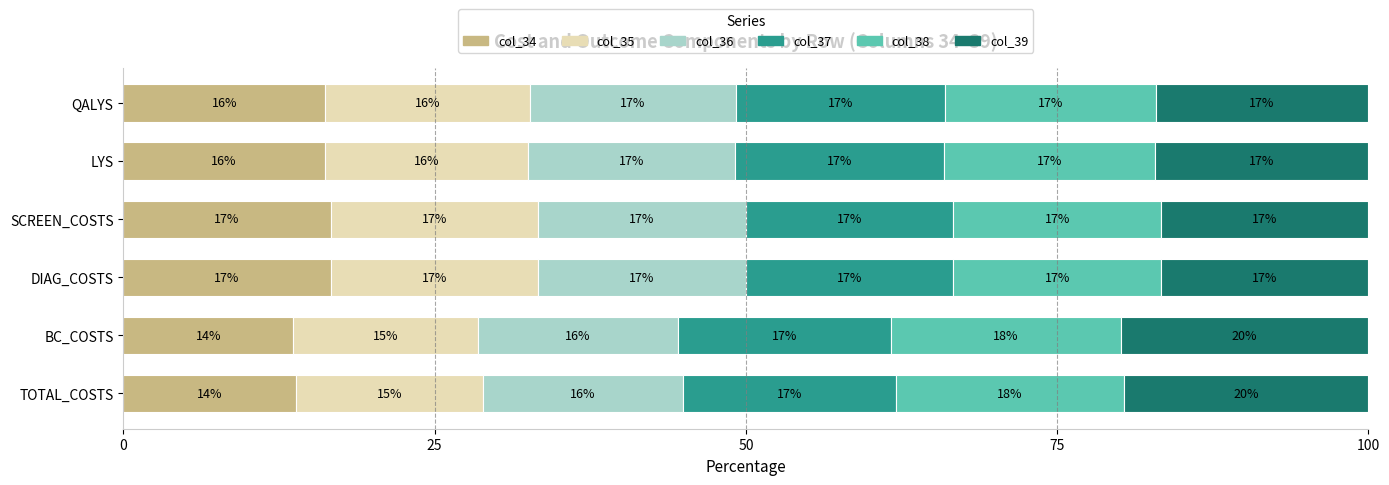

The col_34 series shows 3.5 at BC_COSTS. True or false?

False